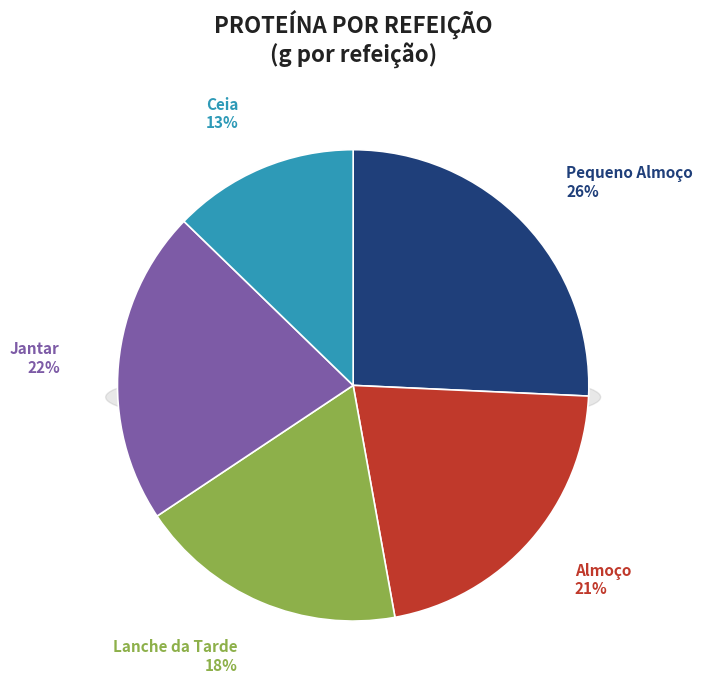

Does Refeição 3 - Lanche da Tarde account for over 50% of the chart?

No